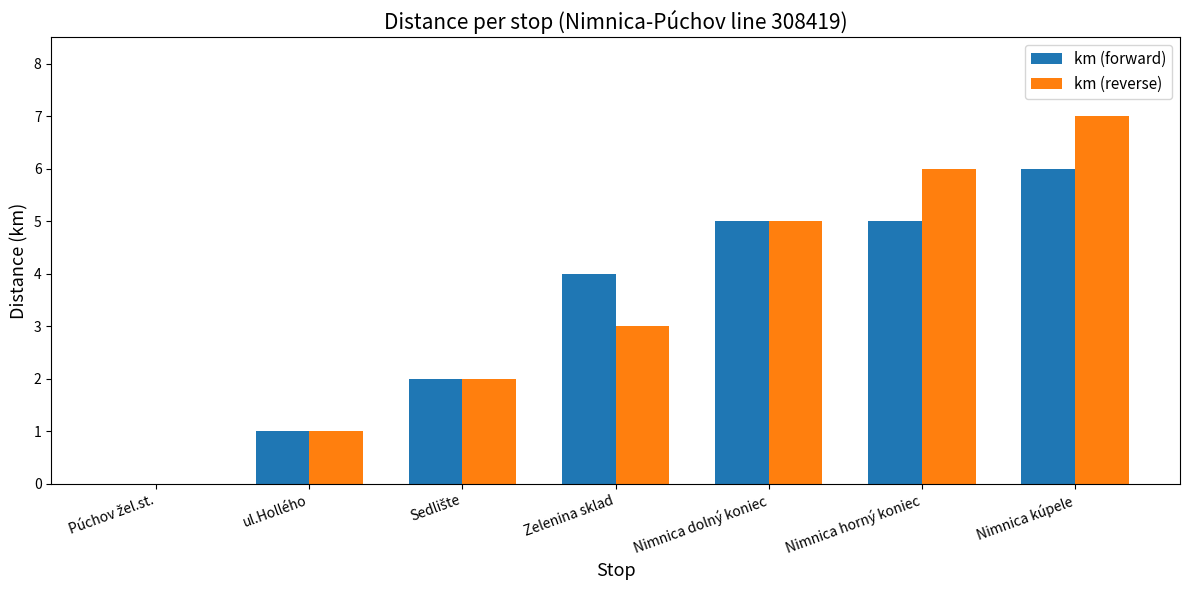

At which category is the sum across all series the highest?

Nimnica kúpele